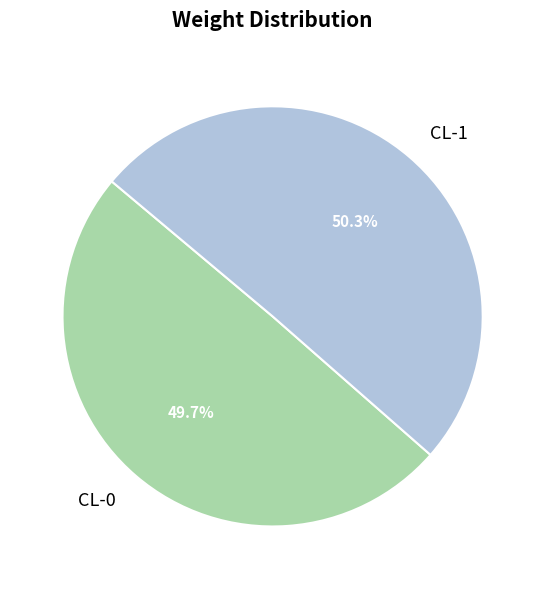

Which category has the biggest portion of the pie?

CL-1